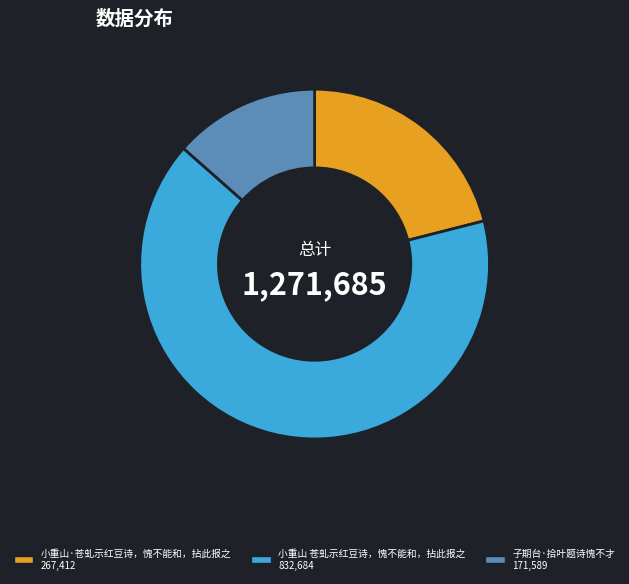

Which slice is the smallest?

子期台·拾叶题诗愧不才